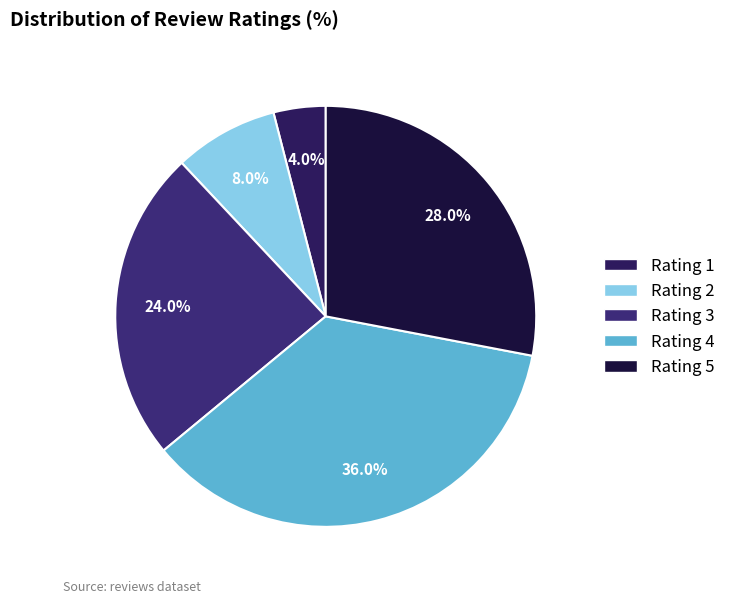

How many slices are in this pie chart?

5